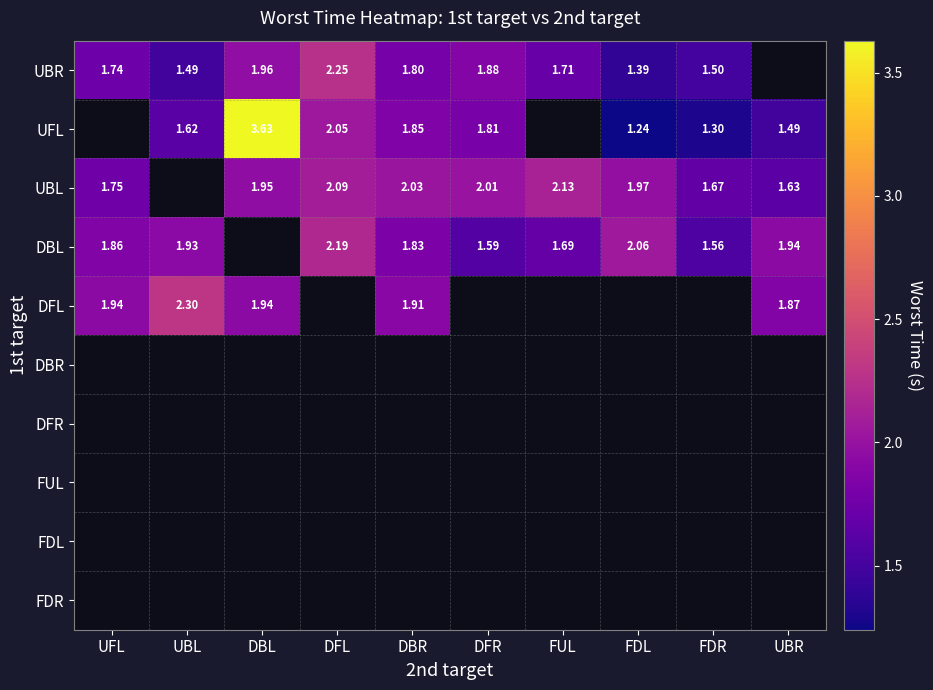

Is the value of UFL at UBL greater than the value of DBL at UFL?

No